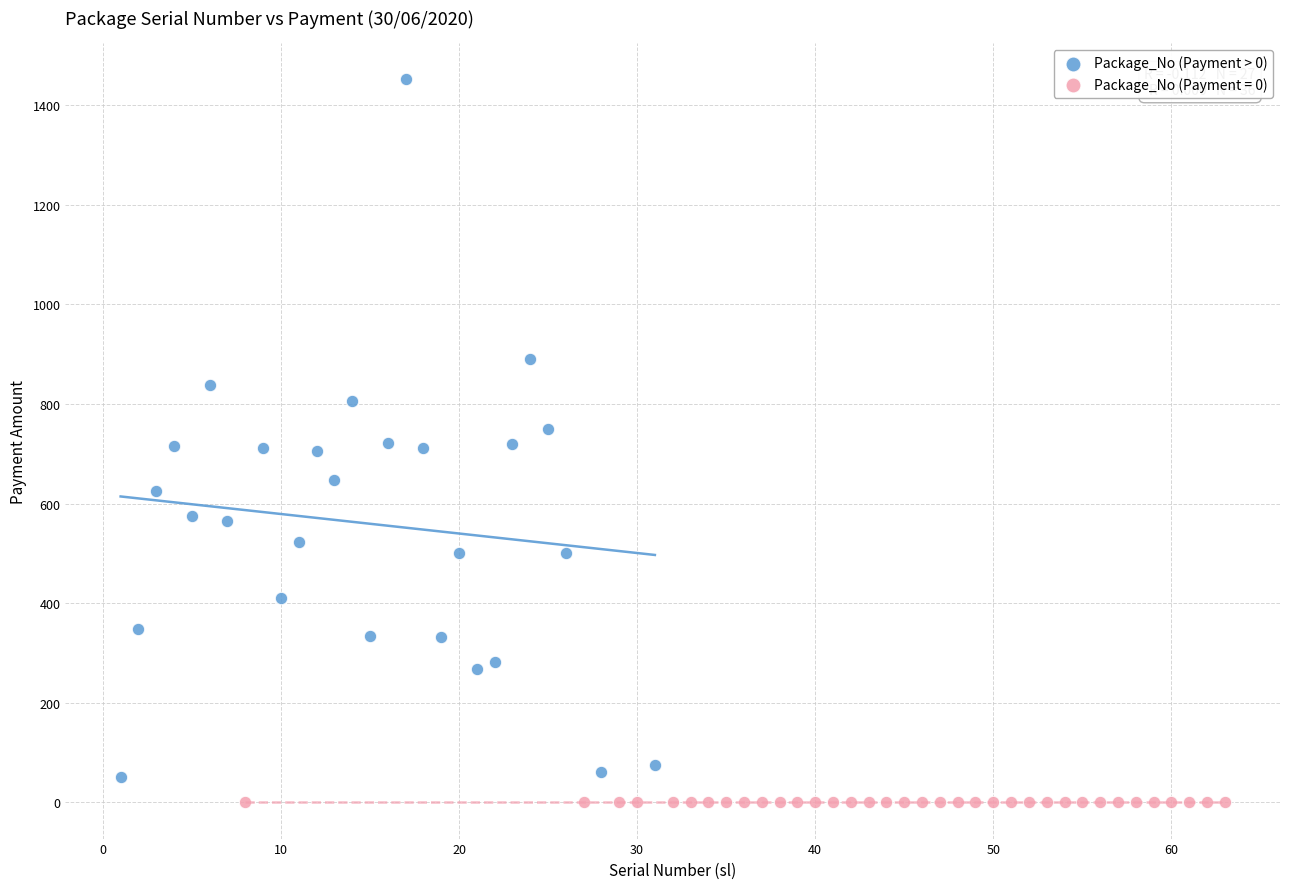

Which series reaches the maximum Y coordinate?

Package_No (Payment > 0)